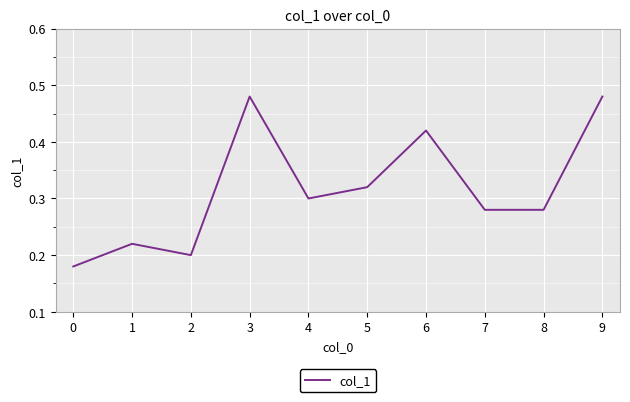

Is it true that the value at 2 is 0.3?

False